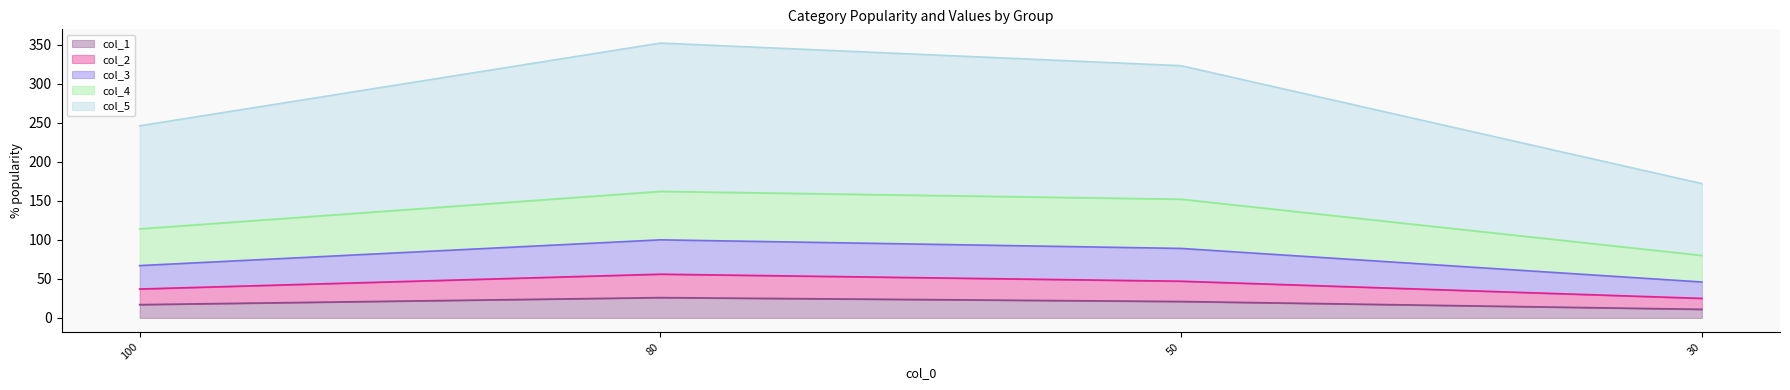

What is the lowest value of the col_1 series?

11